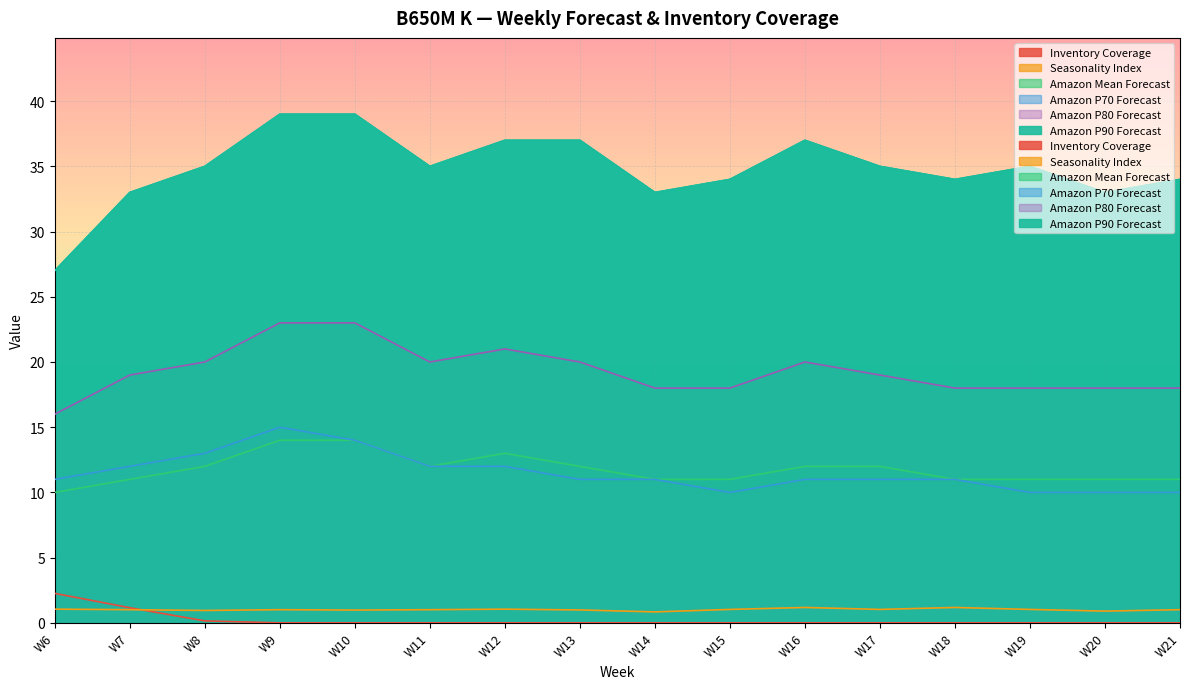

How many lines are shown in the chart?

6